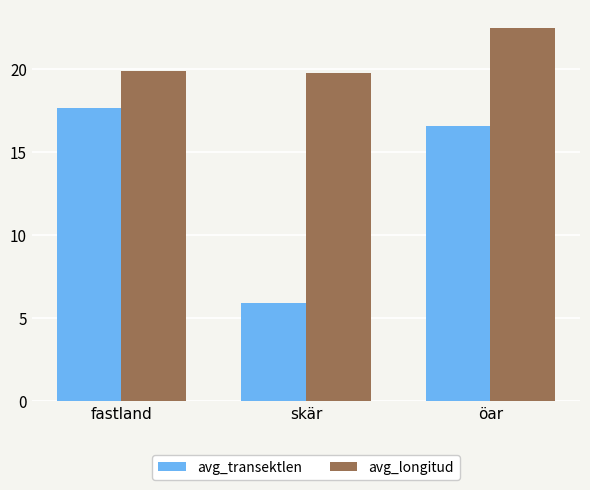

Between skär and öar, which series saw the biggest shift?

avg_transektlen